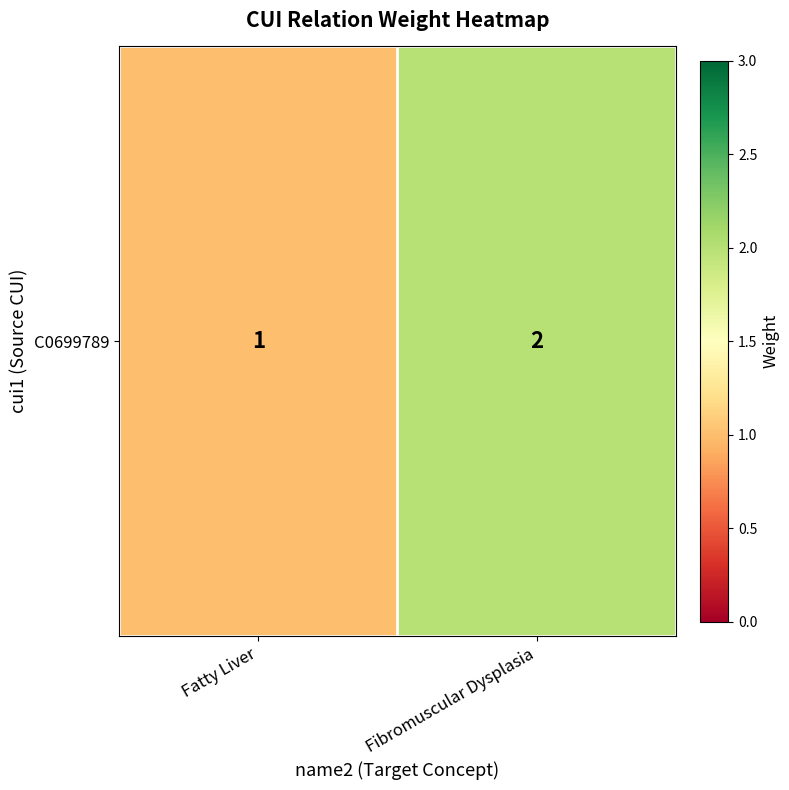

Reading right to left, list all the values displayed in this chart.

Fibromuscular Dysplasia=2	Fatty Liver=1